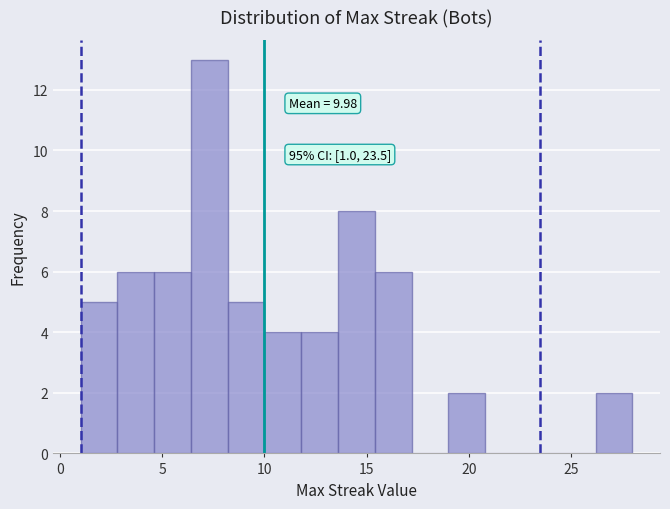

Around what value on the x-axis is the tallest bar? Give the approximate position of its centre, as read against the axis.

7.5